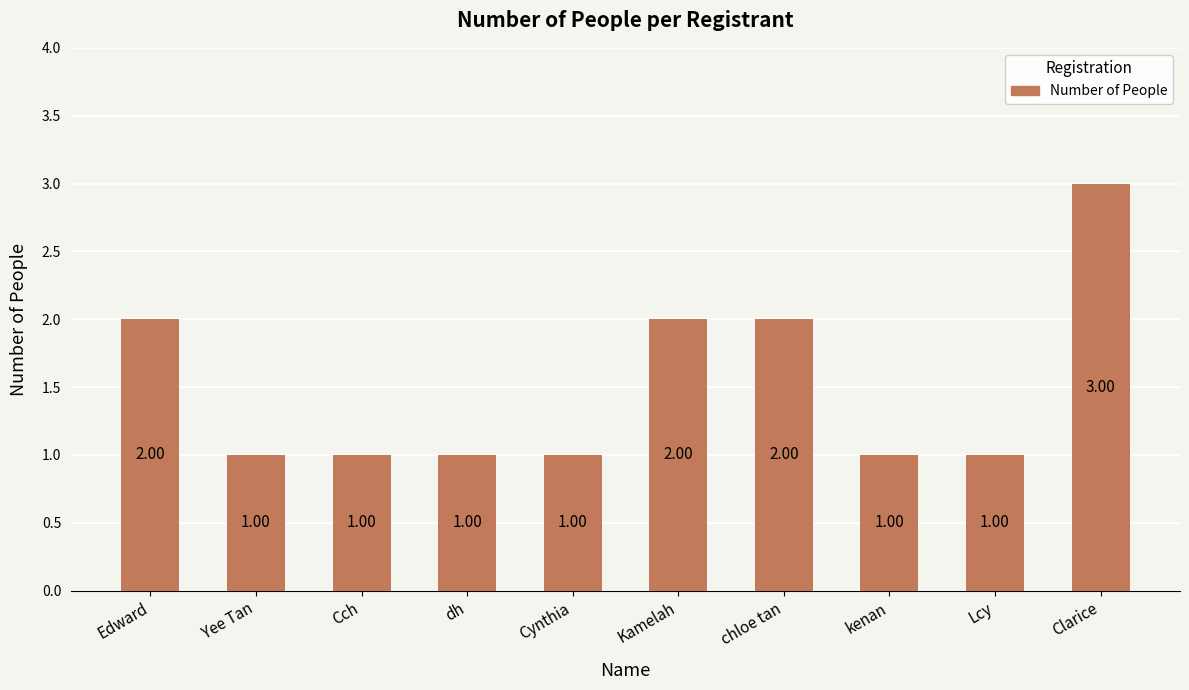

What is the sum of all values?

15